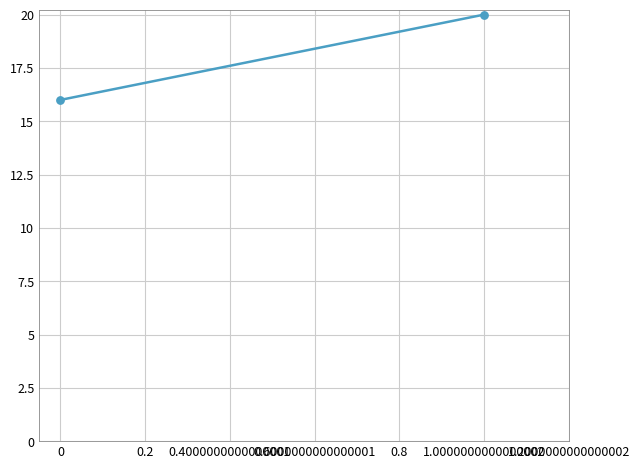

What is the average Y value?

18